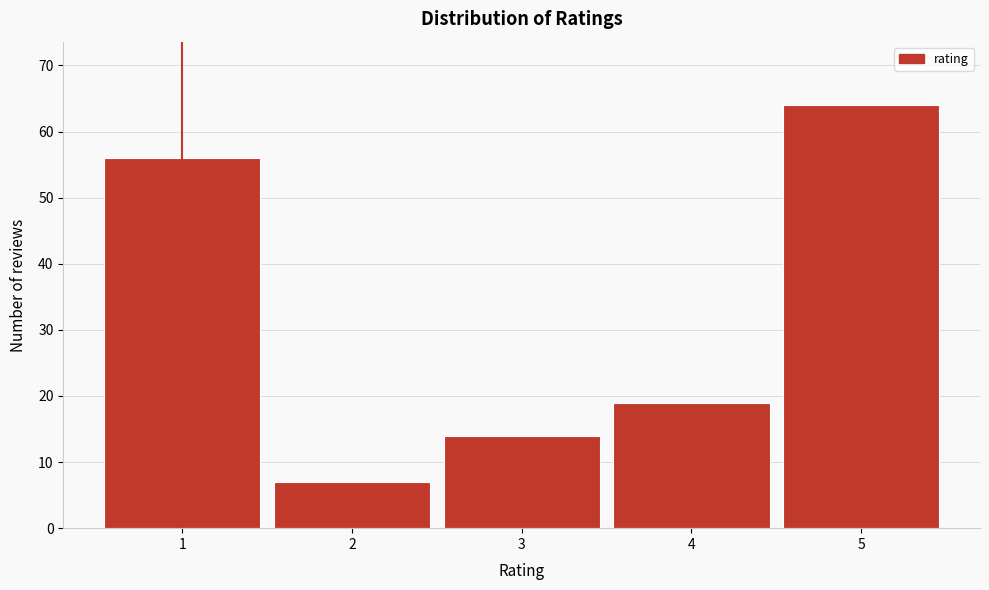

Reading left to right, transcribe all the data shown in this chart.

56	7	14	19	64